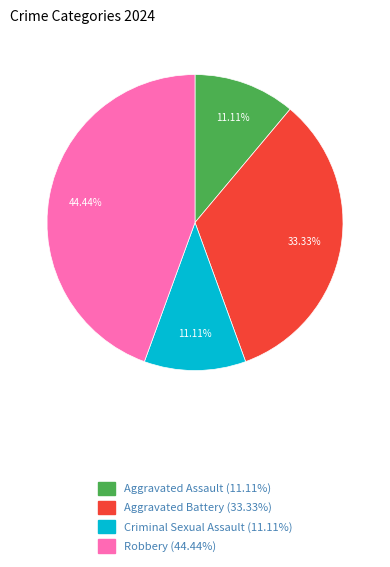

What is the total percentage of Aggravated Assault and Aggravated Battery?

44.4%